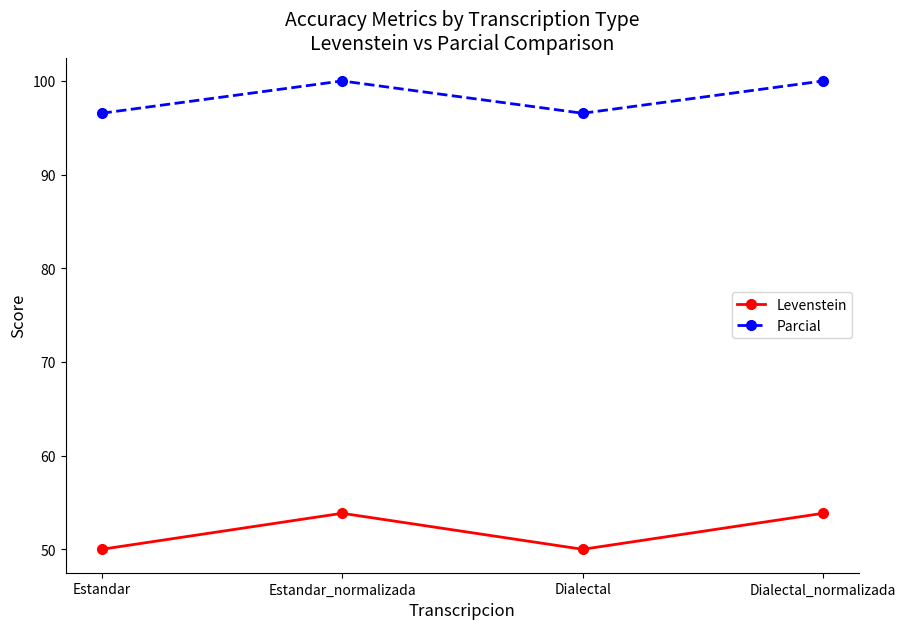

What is the approximate value of Parcial at Estandar_normalizada?

100.0